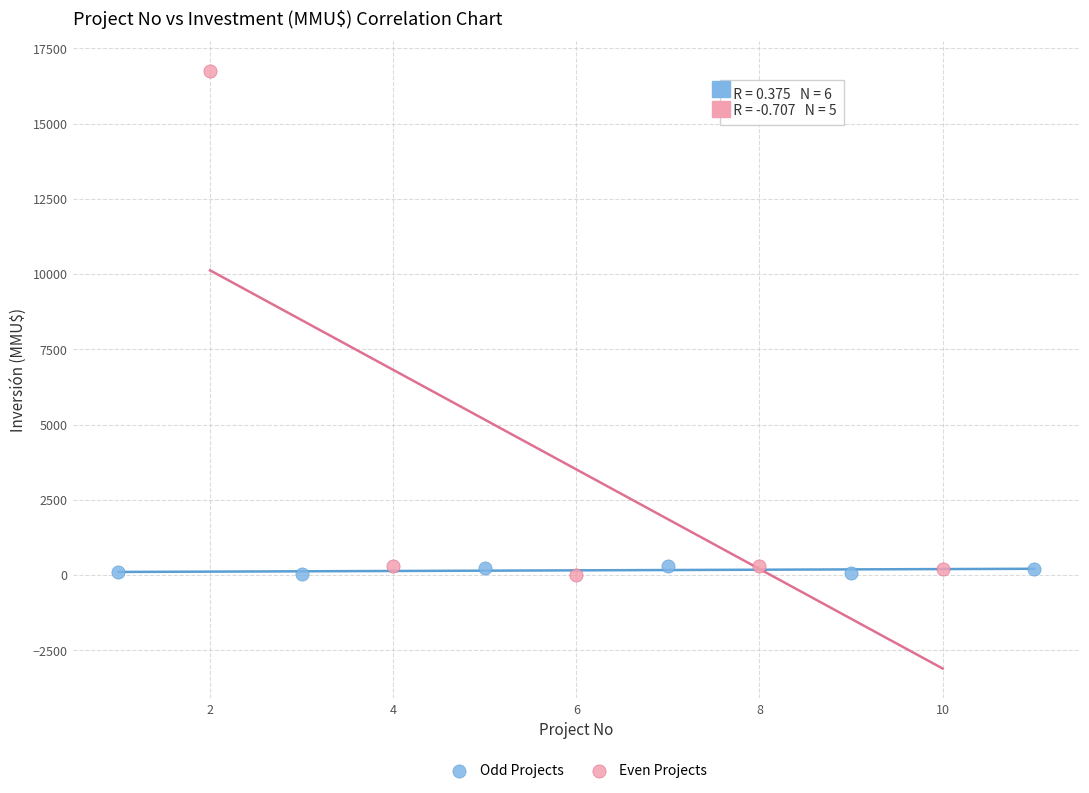

Which series reaches the maximum Y coordinate?

Even Projects